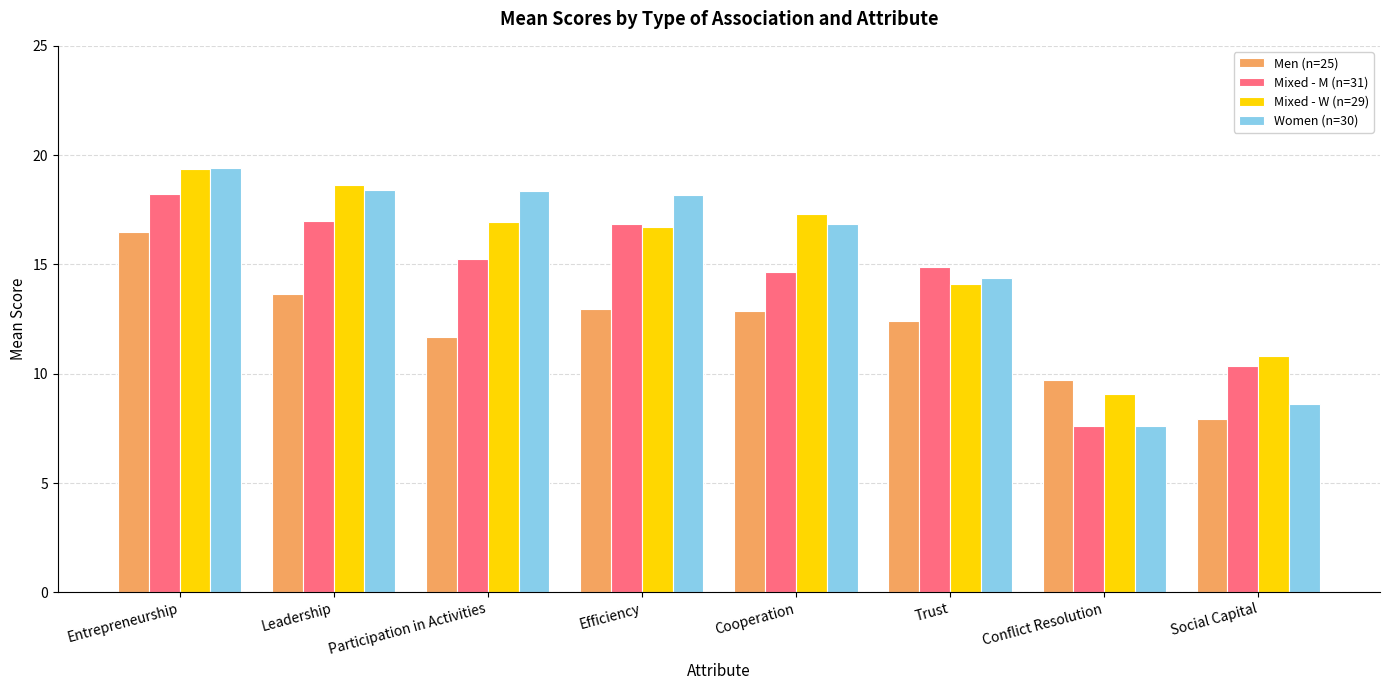

What is the value of the Men (n=25) bar at the 4th from the left?

13.0